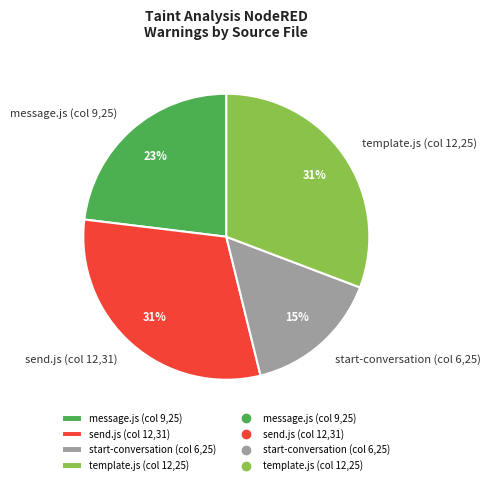

What is the ratio of the value at message.js (col 9,25) to the value at start-conversation (col 6,25)?

1.5